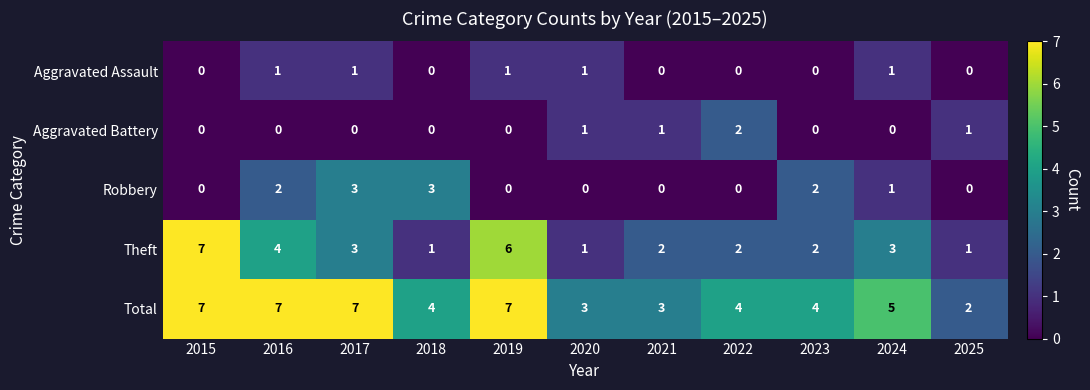

Between 2018 and 2025, which series saw the biggest shift?

Robbery